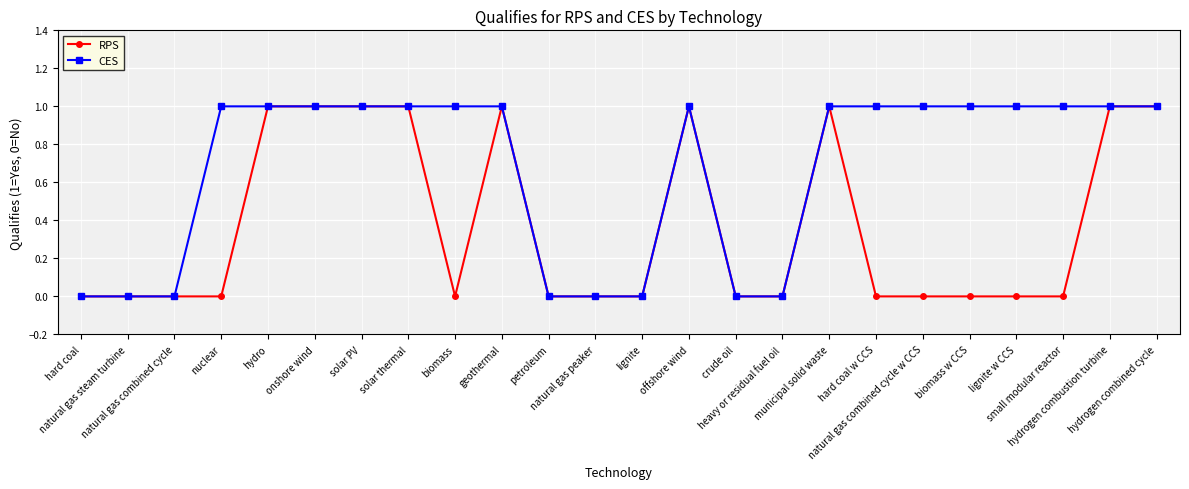

True or false: RPS has more than 0 points higher than both neighbors.

True